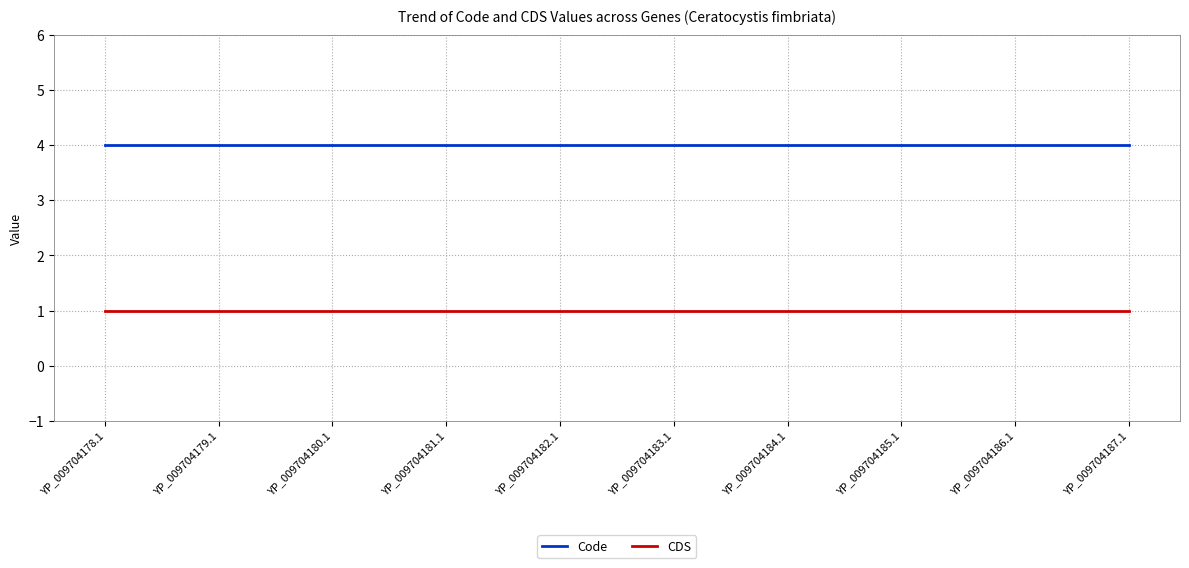

Is the value of CDS at YP_009704180.1 greater than the value of Code at YP_009704183.1?

No